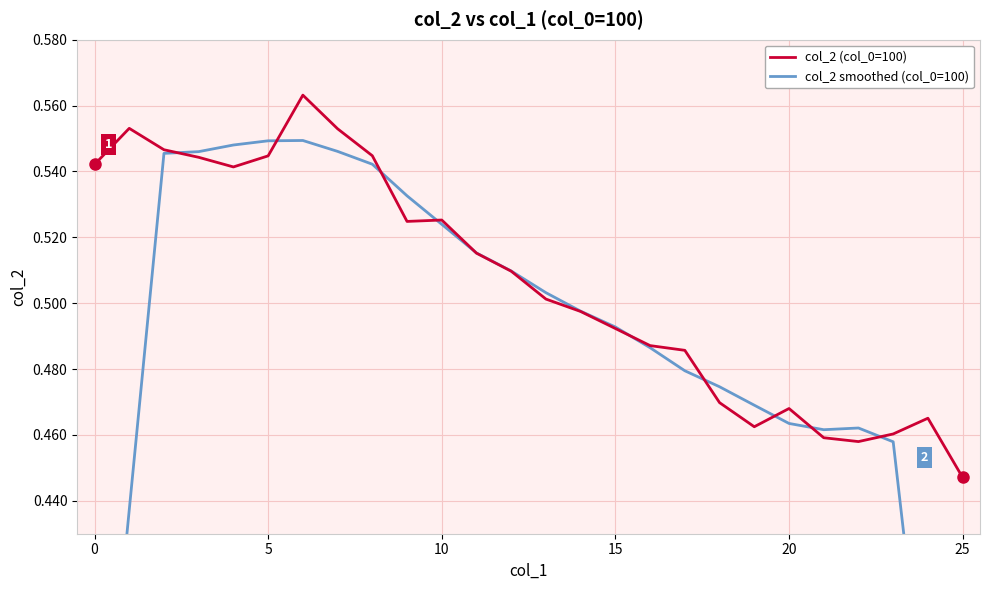

Rank the series at 21 from lowest to highest value.

col_2 (col_0=100), col_2 smoothed (col_0=100)